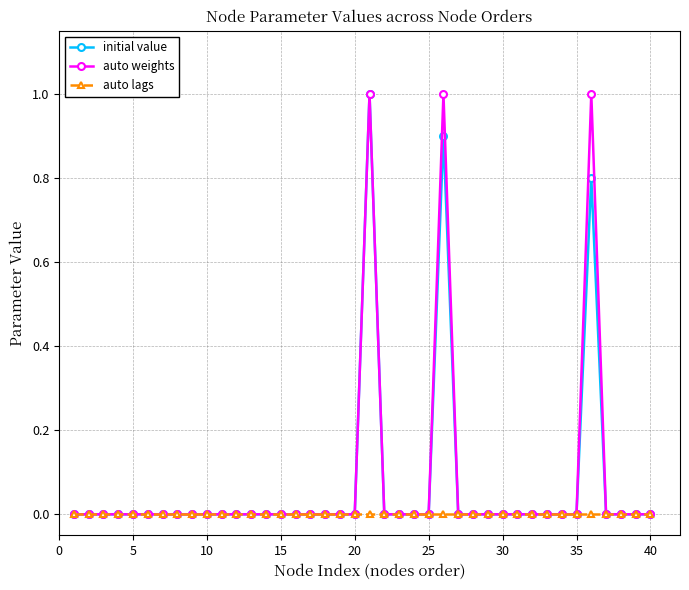

True or false: auto weights has more than 1 interior local peaks.

True